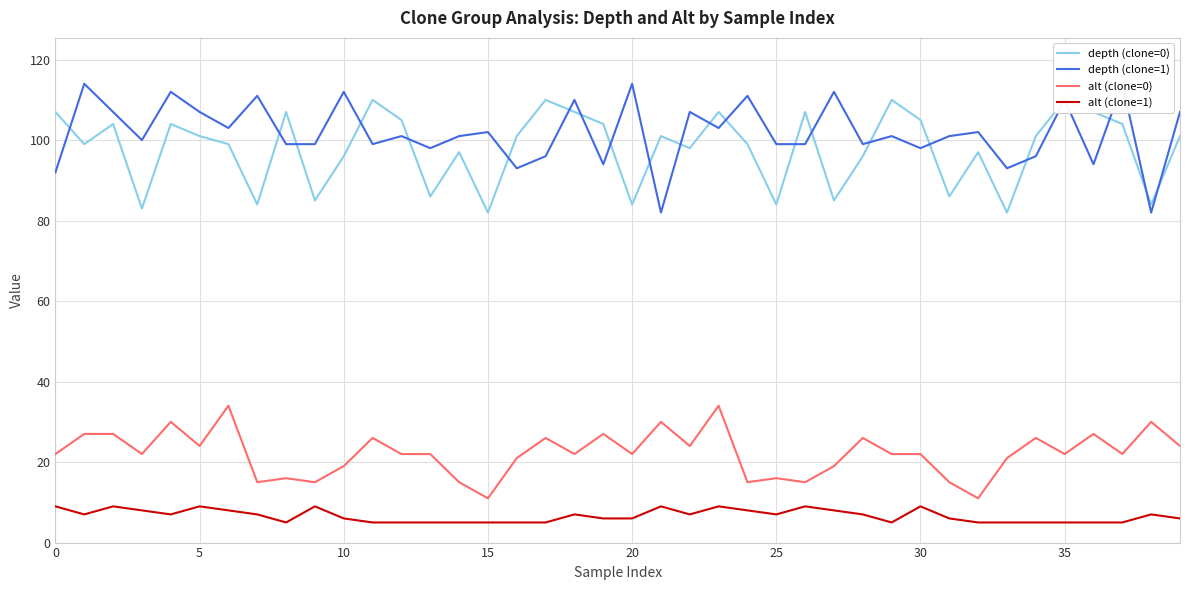

In depth (clone=0), how many points are higher than both neighbors (excluding endpoints)?

12